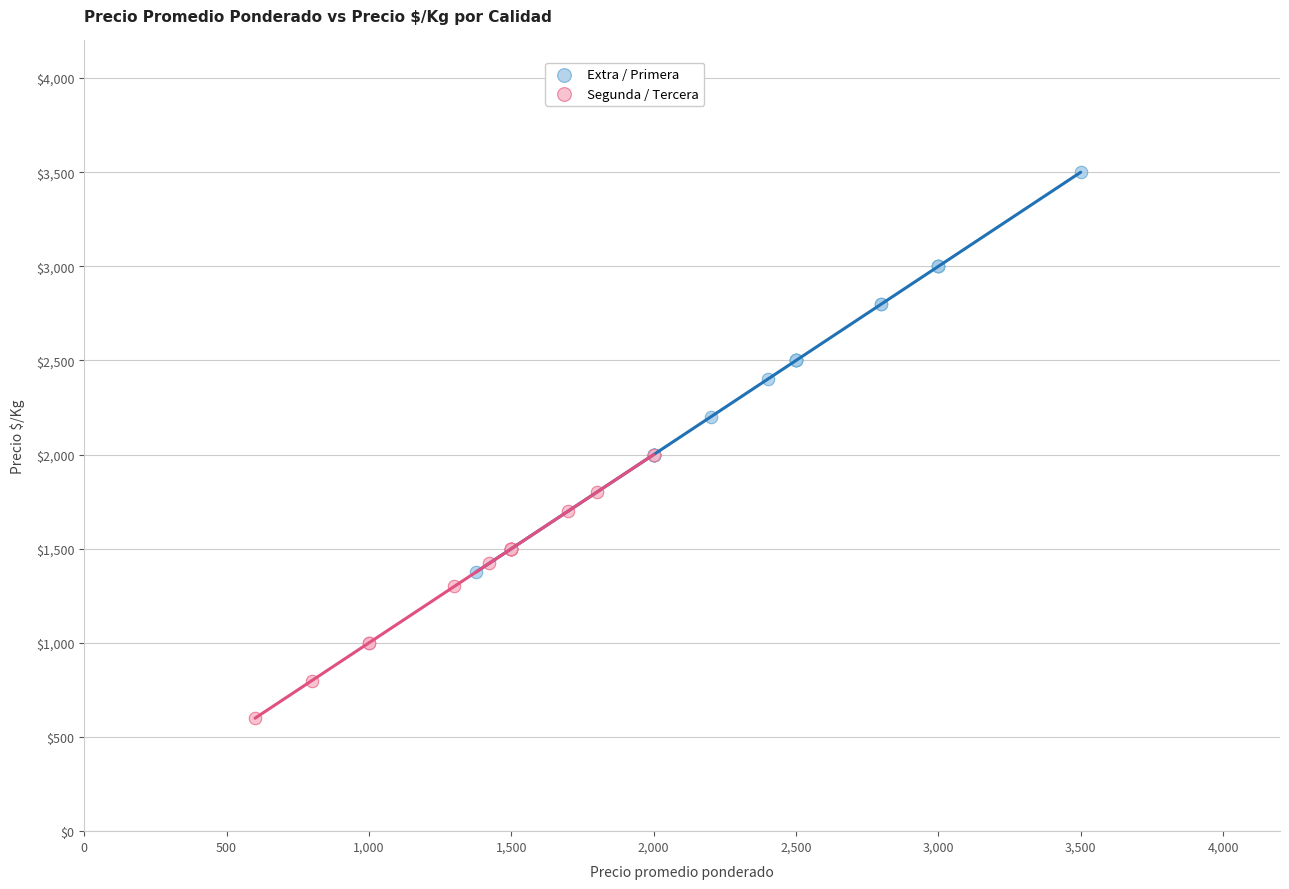

Which series contains the lowest Y value?

Segunda / Tercera